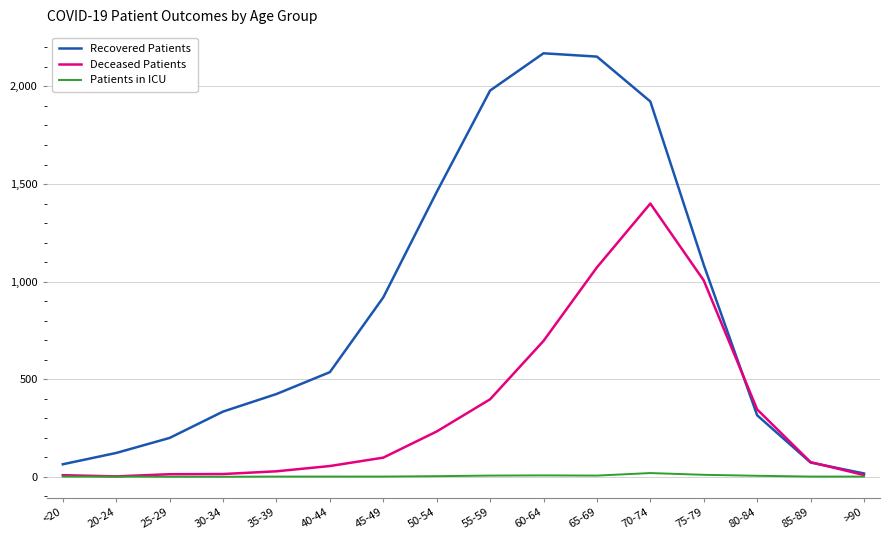

How many categories are shown in the chart?

16